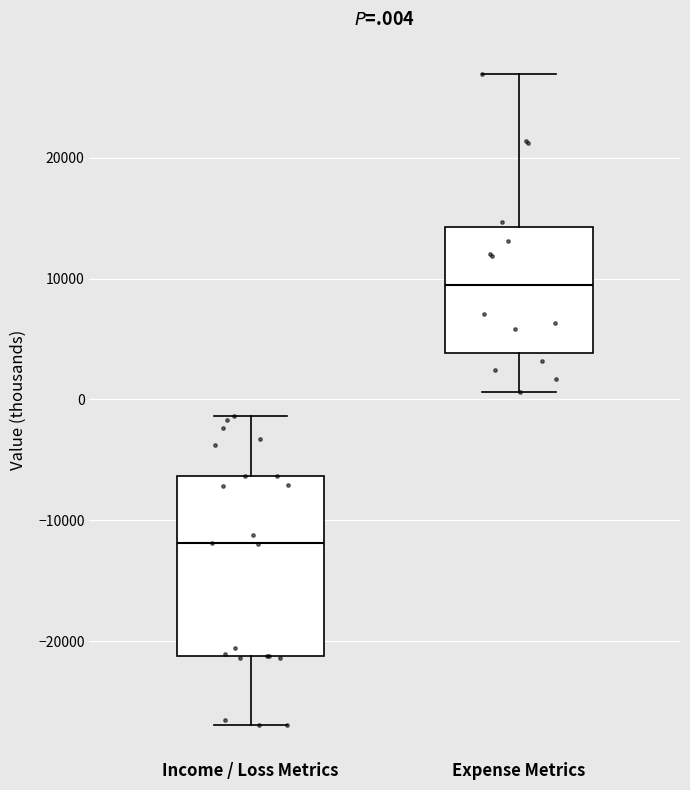

Which box is the tallest, from its lower edge to its upper edge?

Income / Loss Metrics